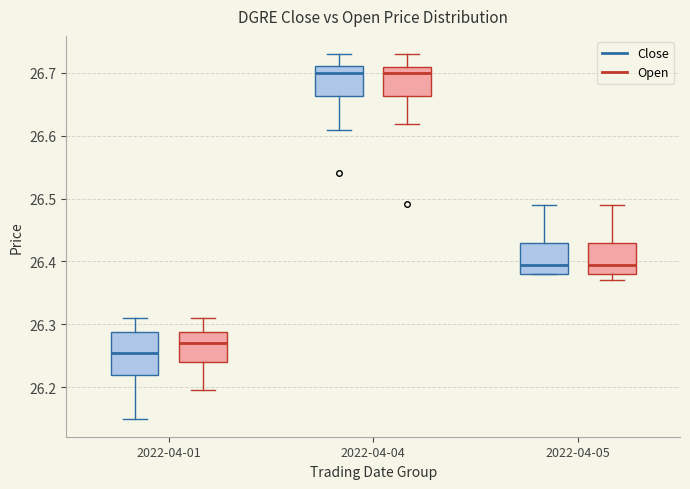

Reading left to right, transcribe this box plot: for each box, give where its median line is, the range the box spans, and where its two whiskers end, as read against the y-axis. The values are not printed on the chart, so give them approximately, as read against the axis.

2022-04-01 (Close): median 26.26, box 26.22 to 26.29, whiskers 26.15 to 26.31
2022-04-01 (Open): median 26.27, box 26.24 to 26.29, whiskers 26.20 to 26.31
2022-04-04 (Close): median 26.70, box 26.66 to 26.71, whiskers 26.61 to 26.73
2022-04-04 (Open): median 26.70, box 26.66 to 26.71, whiskers 26.62 to 26.73
2022-04-05 (Close): median 26.40, box 26.38 to 26.43, whiskers 26.38 to 26.49
2022-04-05 (Open): median 26.40, box 26.38 to 26.43, whiskers 26.37 to 26.49